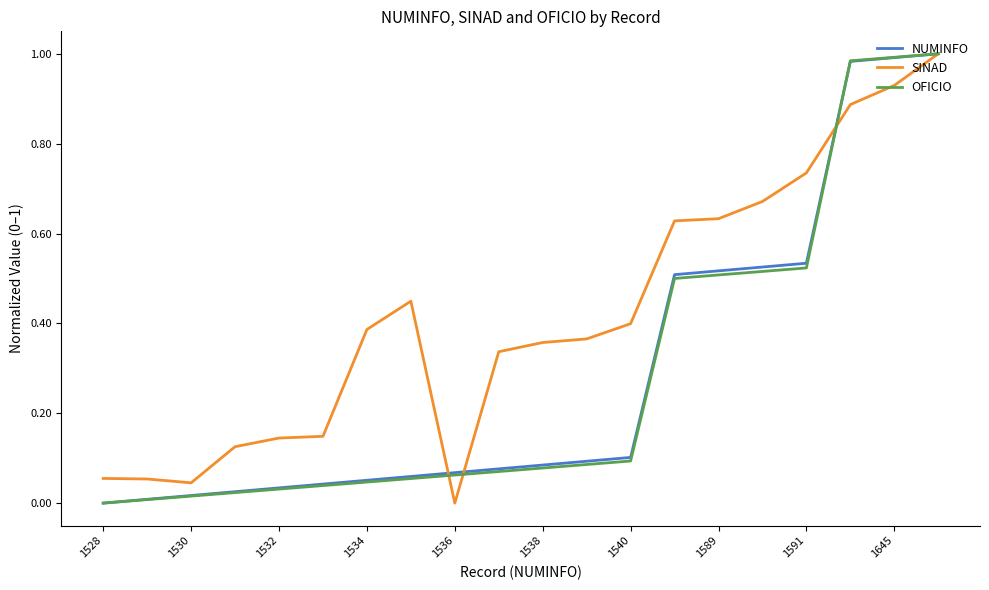

Which series has the largest total across all categories?

SINAD